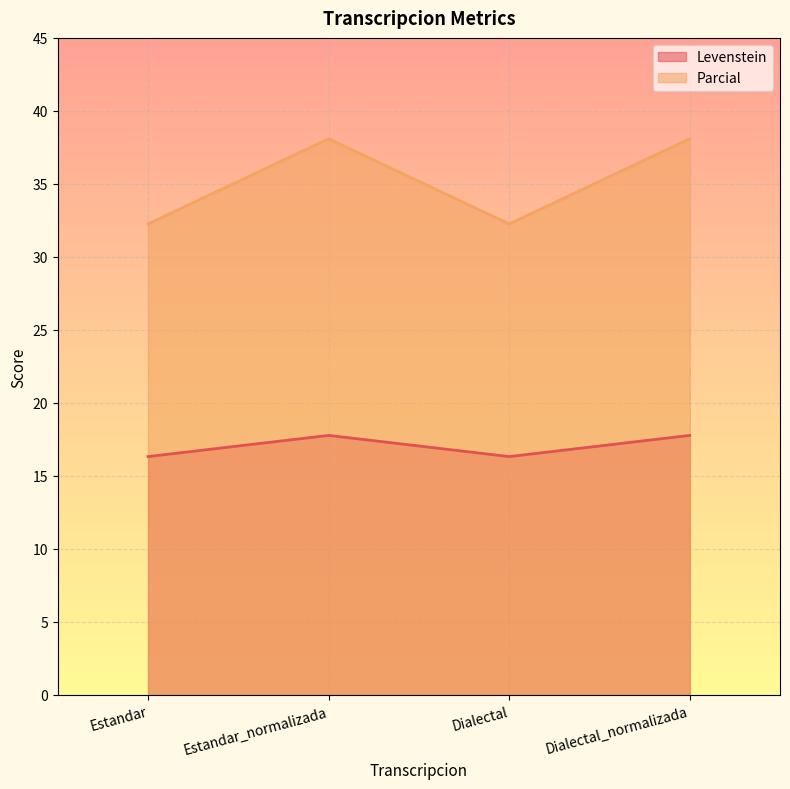

How many distinct data groups are displayed?

2